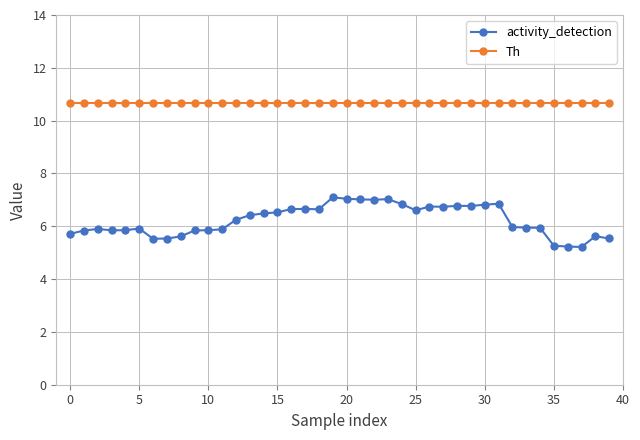

True or false: Th and activity_detection intersect in this chart.

False